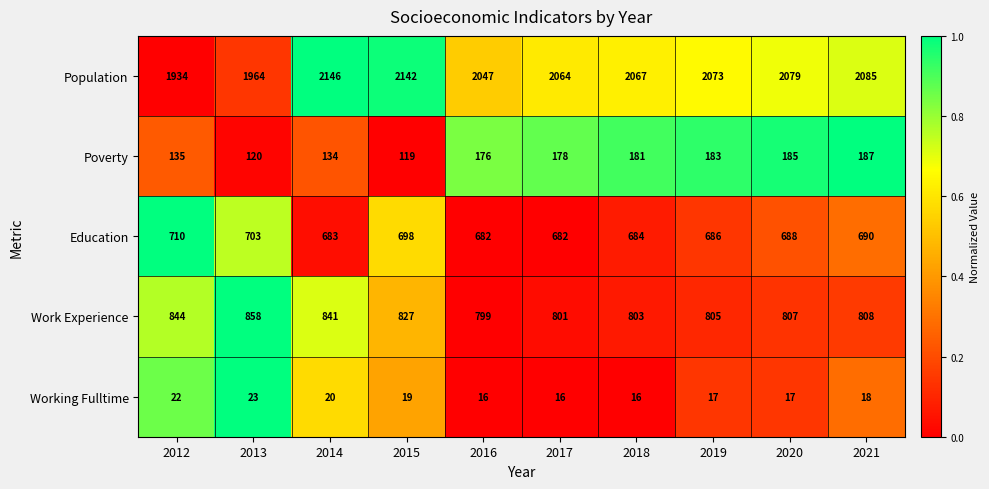

The value of Working Fulltime at 2015 is 9. True or false?

False